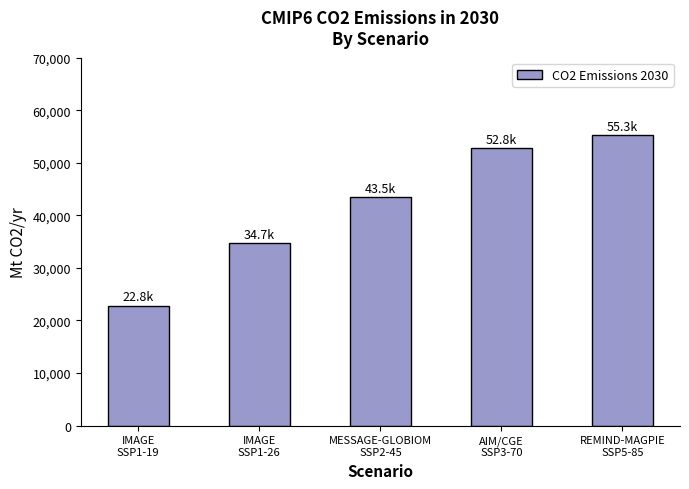

What is the change in value from IMAGE
SSP1-19 to AIM/CGE
SSP3-70?

+30000.1